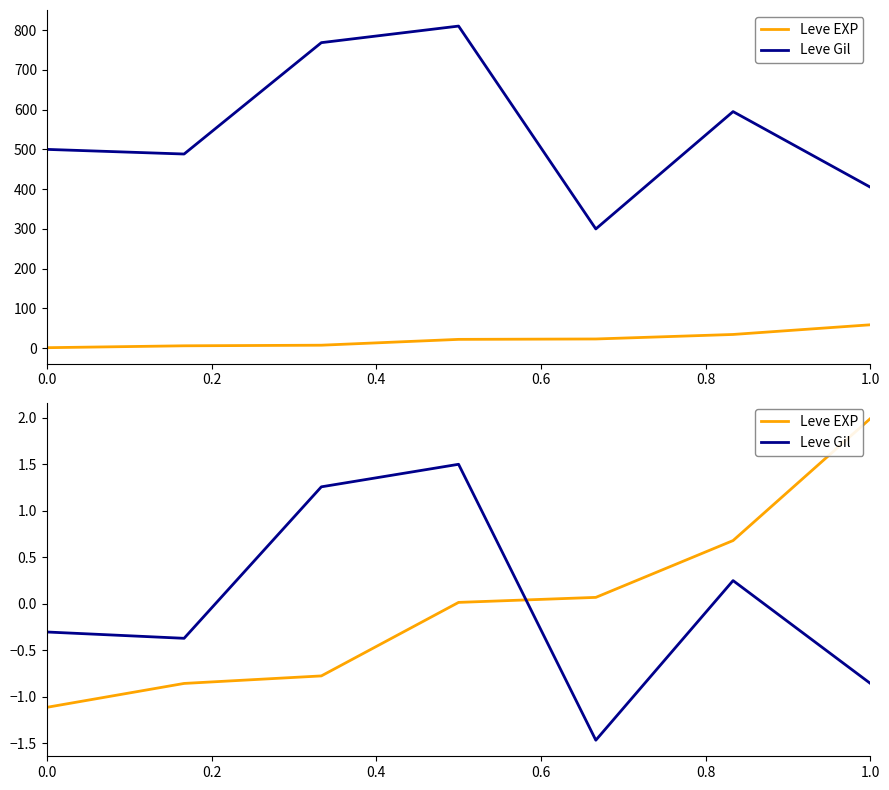

What is the label of the 5th point from the right?

0.4